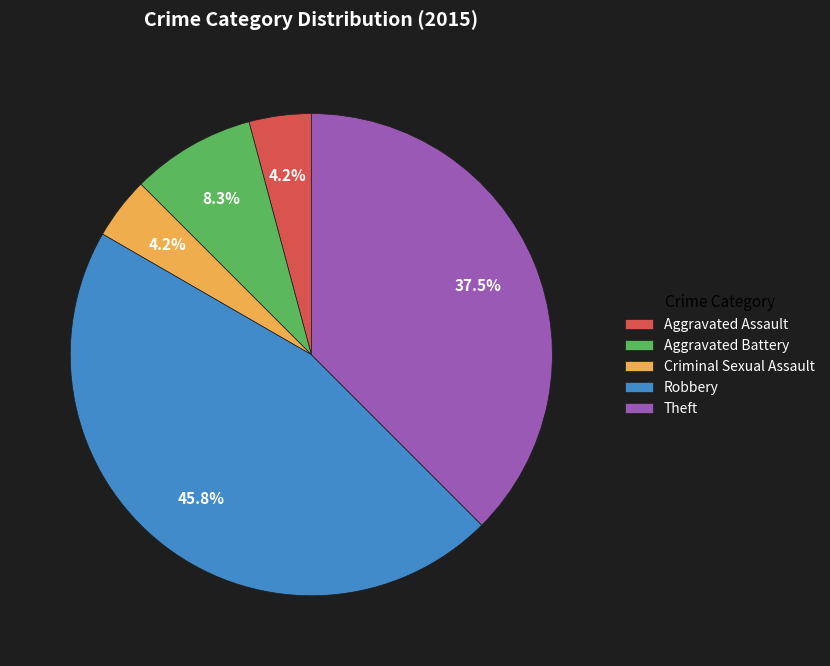

What is the ratio of the value at Aggravated Battery to the value at Aggravated Assault?

2.0